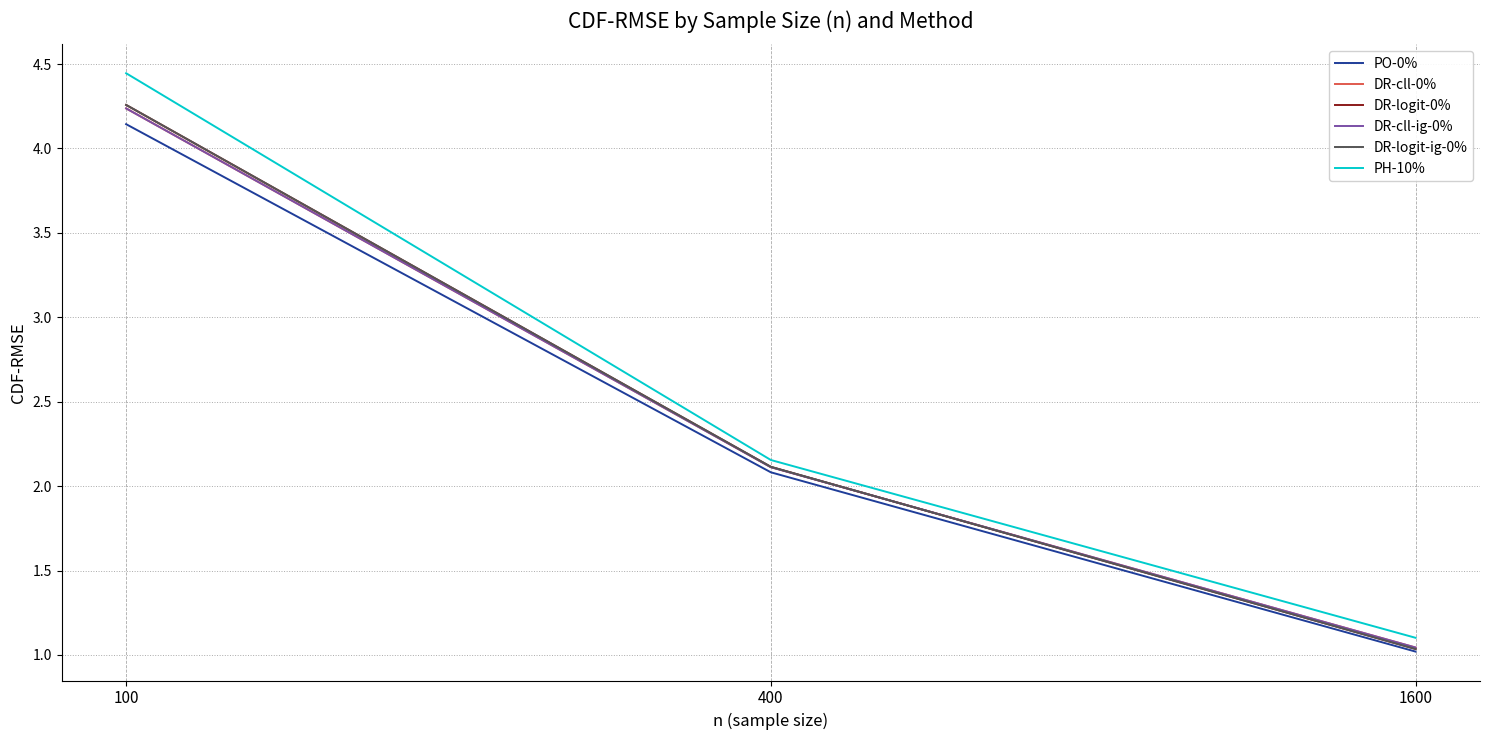

Is this an area chart (filled region under the line)?

No